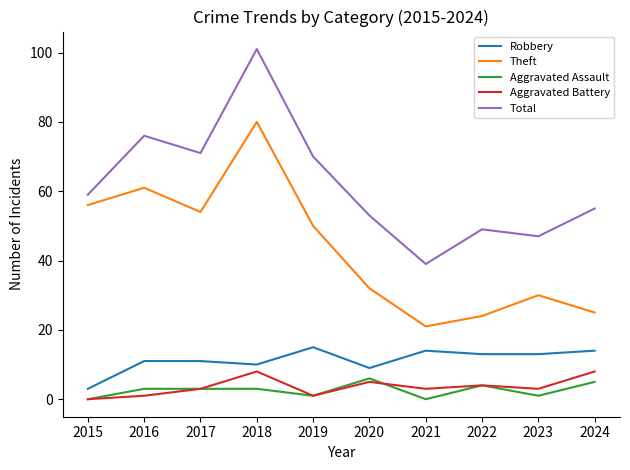

Which category has the lowest value in the Aggravated Battery series?

2015